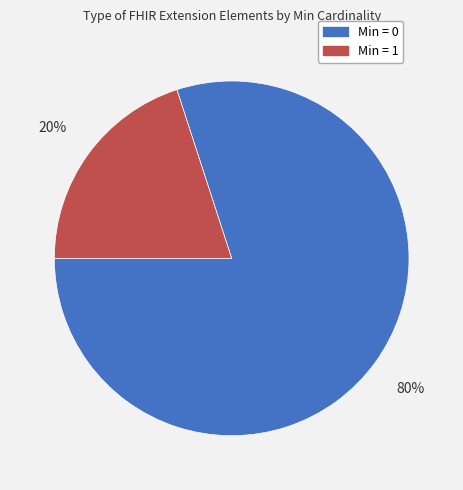

Rank the categories by value from lowest to highest.

Min = 1, Min = 0